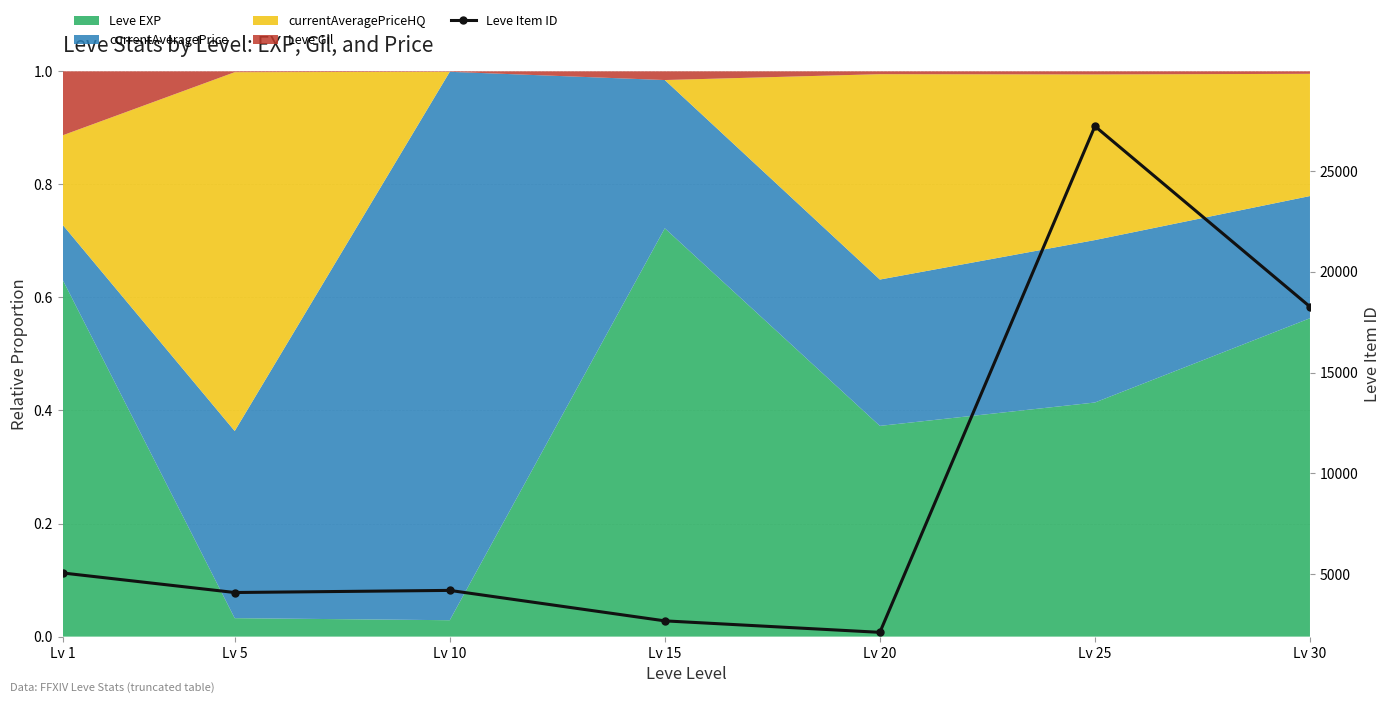

Reading right to left, extract all data points from this chart.

18264	27215	2118	2687	4198	4093	5062